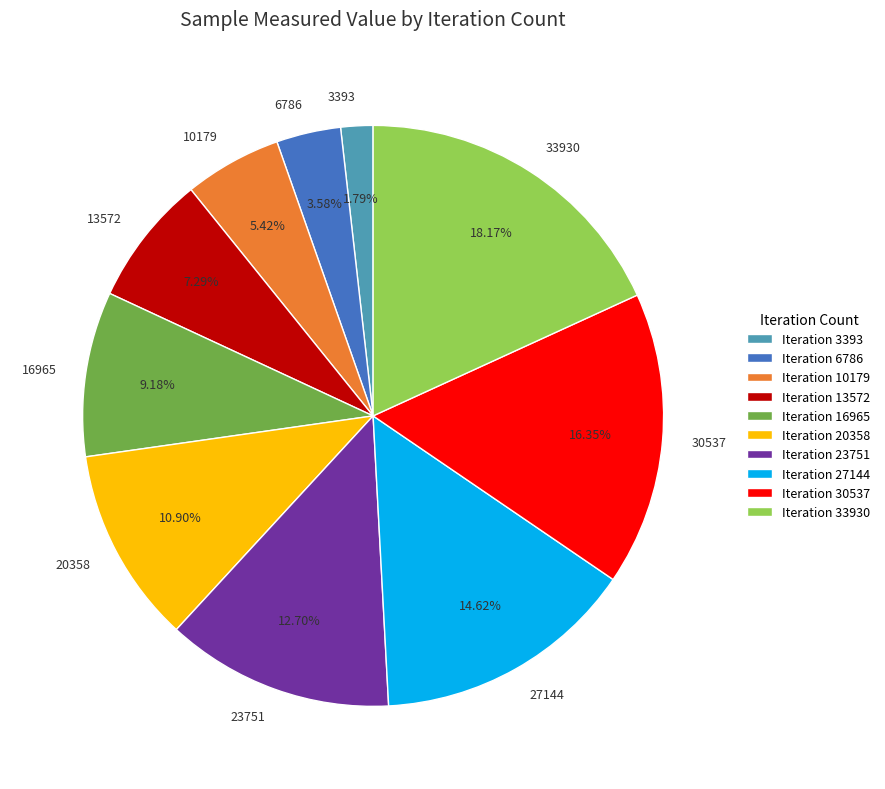

Does 6786 represent more than half of the total?

No